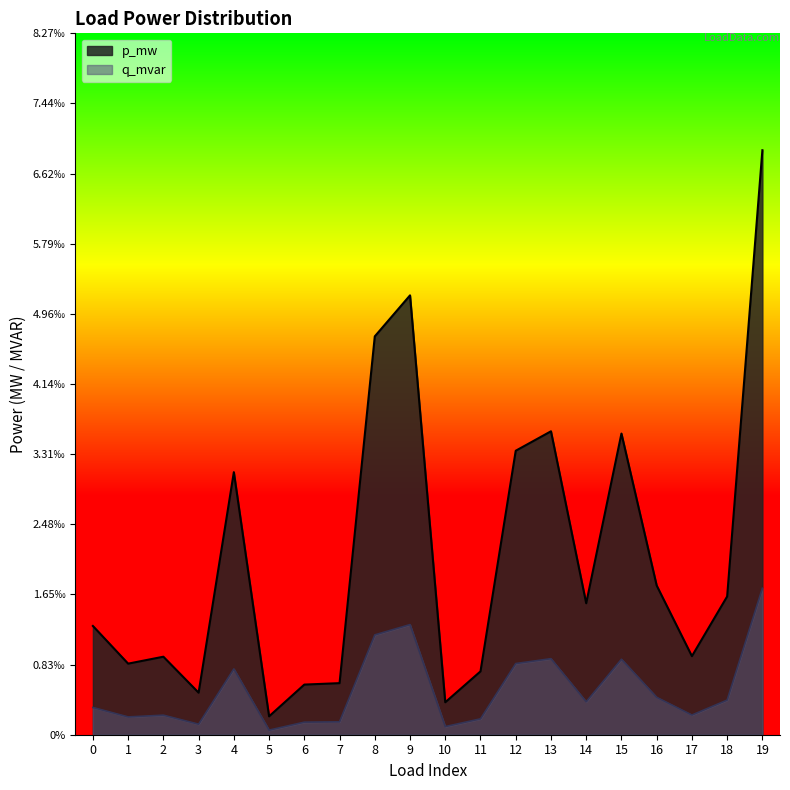

True or false: q_mvar has a value of 0.0 at 16.

True